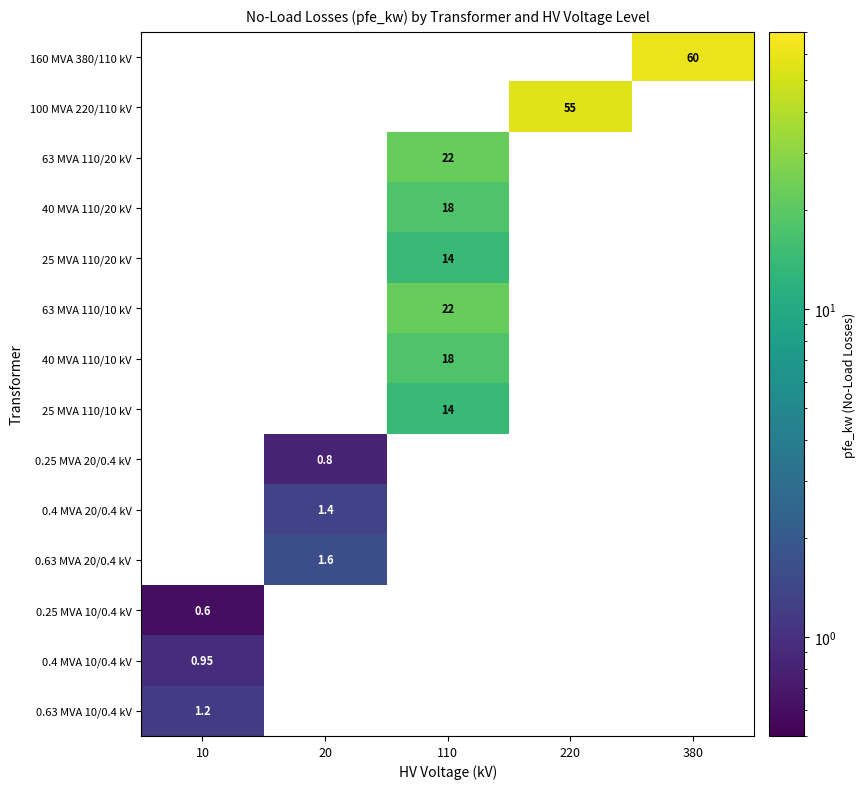

Is the value of 0.63 MVA 20/0.4 kV at 20 greater than the value of 0.25 MVA 20/0.4 kV at 20?

Yes